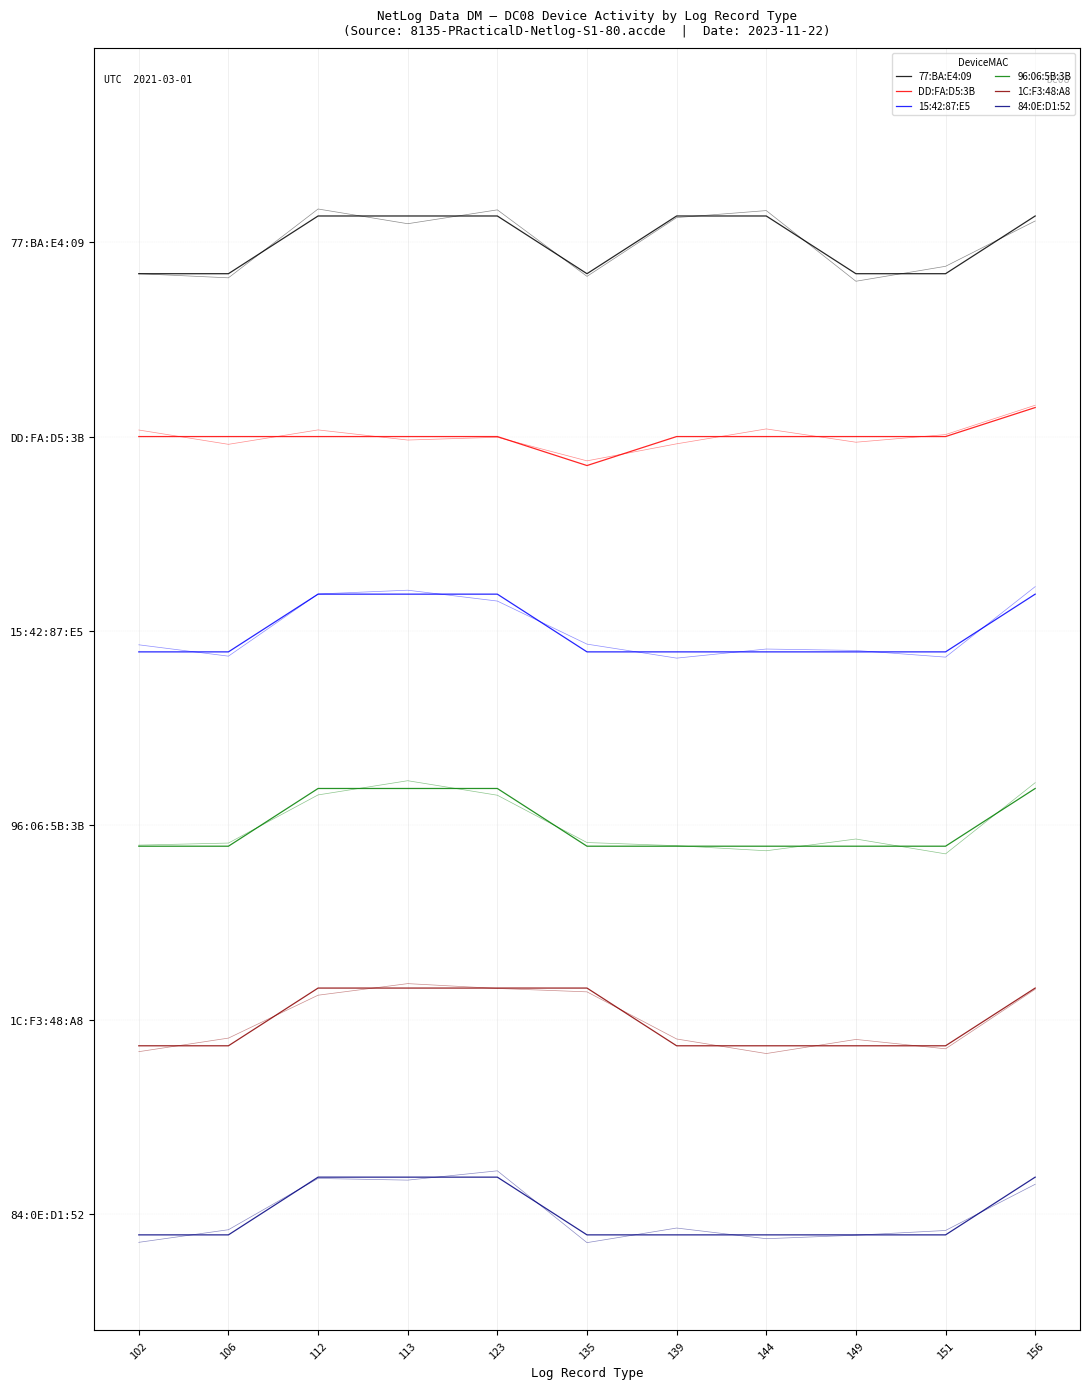

What is the difference between the maximum and minimum values in the 96:06:5B:3B series?

0.6